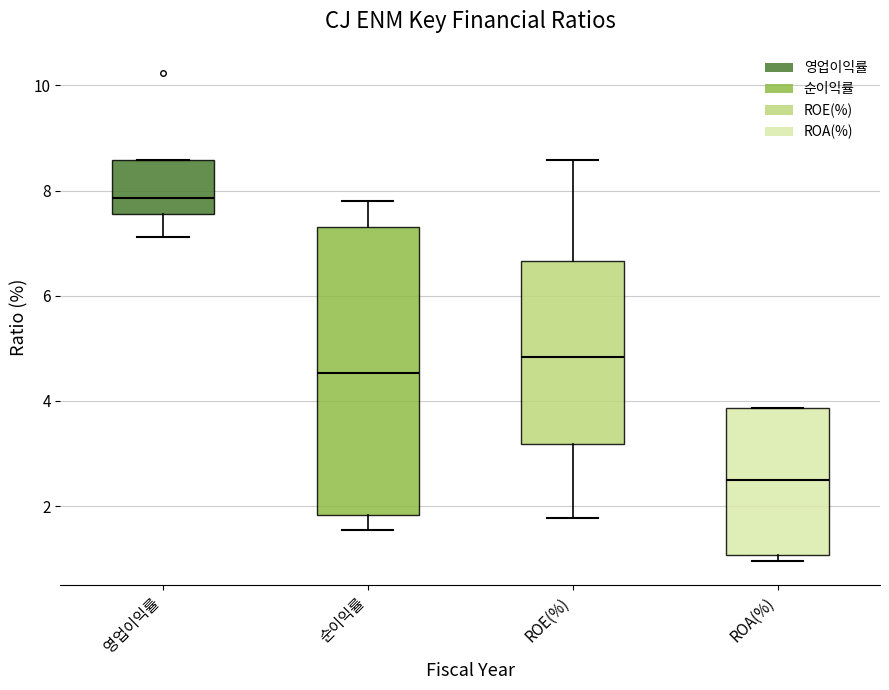

Which box's median line is the highest?

영업이익률